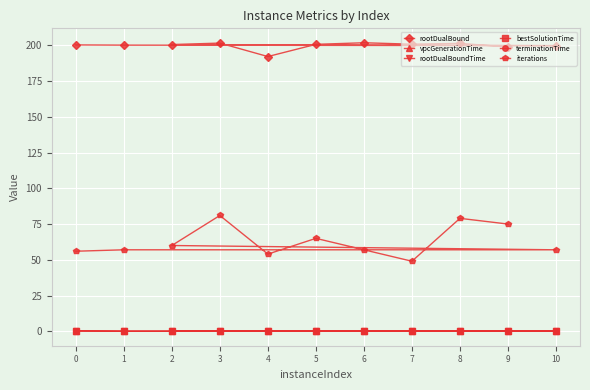

What is the difference between the highest and lowest values at 8?

201.4